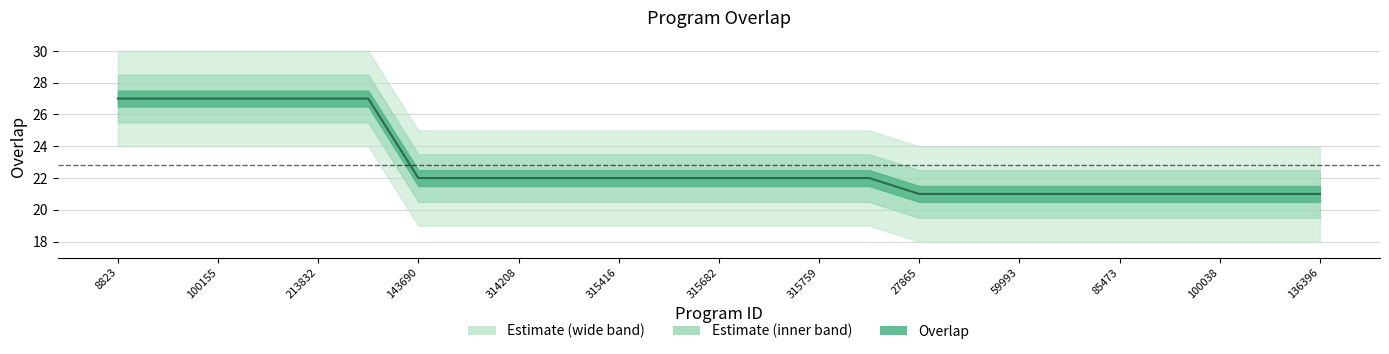

What is the value of the 4th point from the left?

27